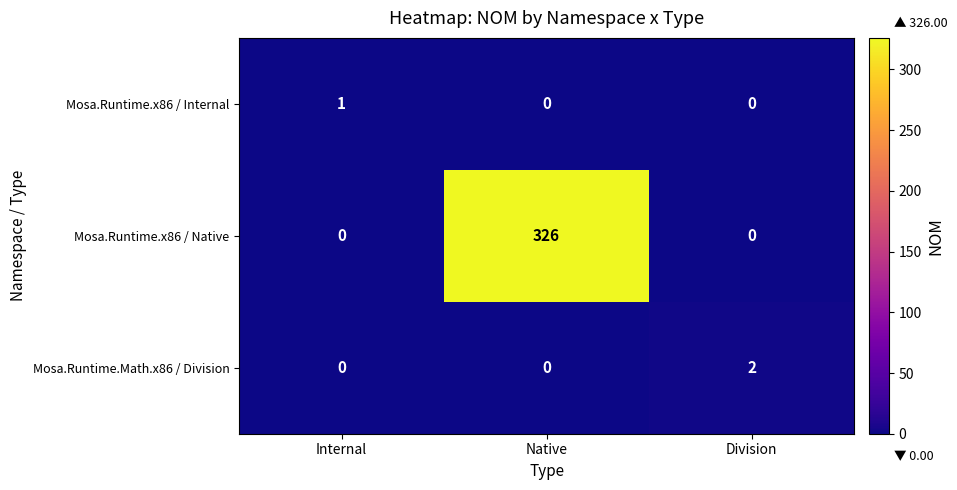

Rank the series by their maximum value, from highest to lowest.

Mosa.Runtime.x86 / Native, Mosa.Runtime.Math.x86 / Division, Mosa.Runtime.x86 / Internal